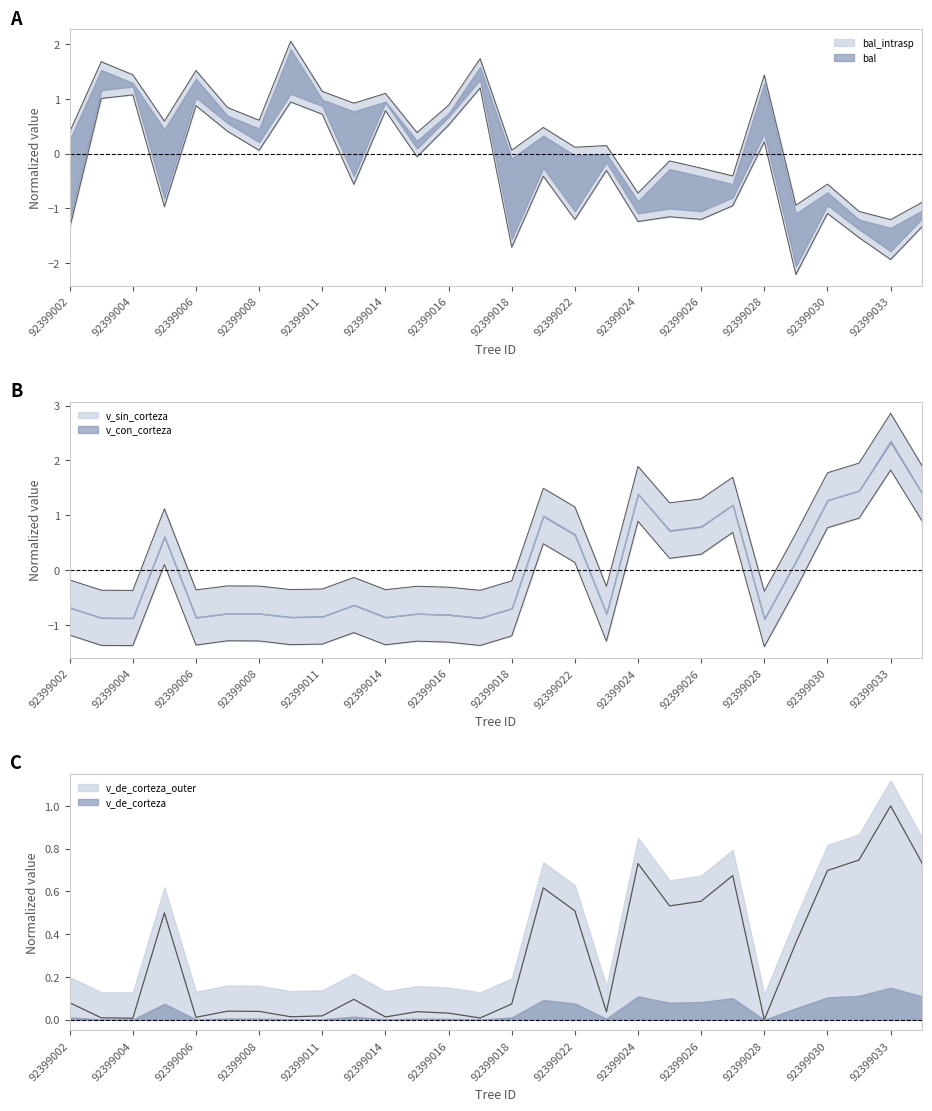

Between 92399007 and 92399030, which is larger?

92399030